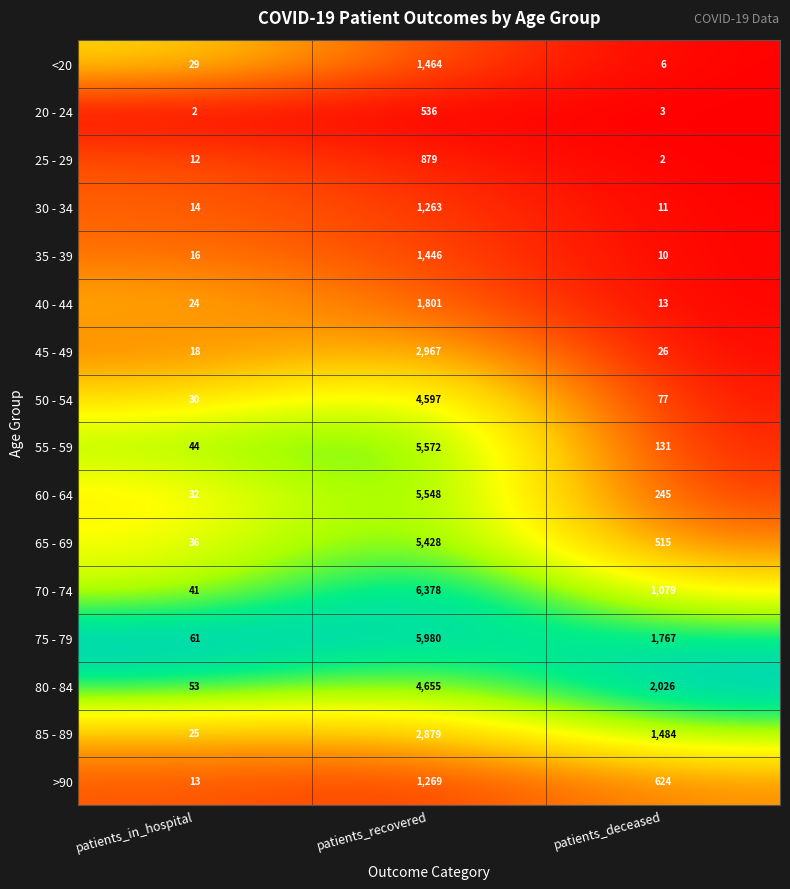

What is the highest value of the 80 - 84 series?

4655